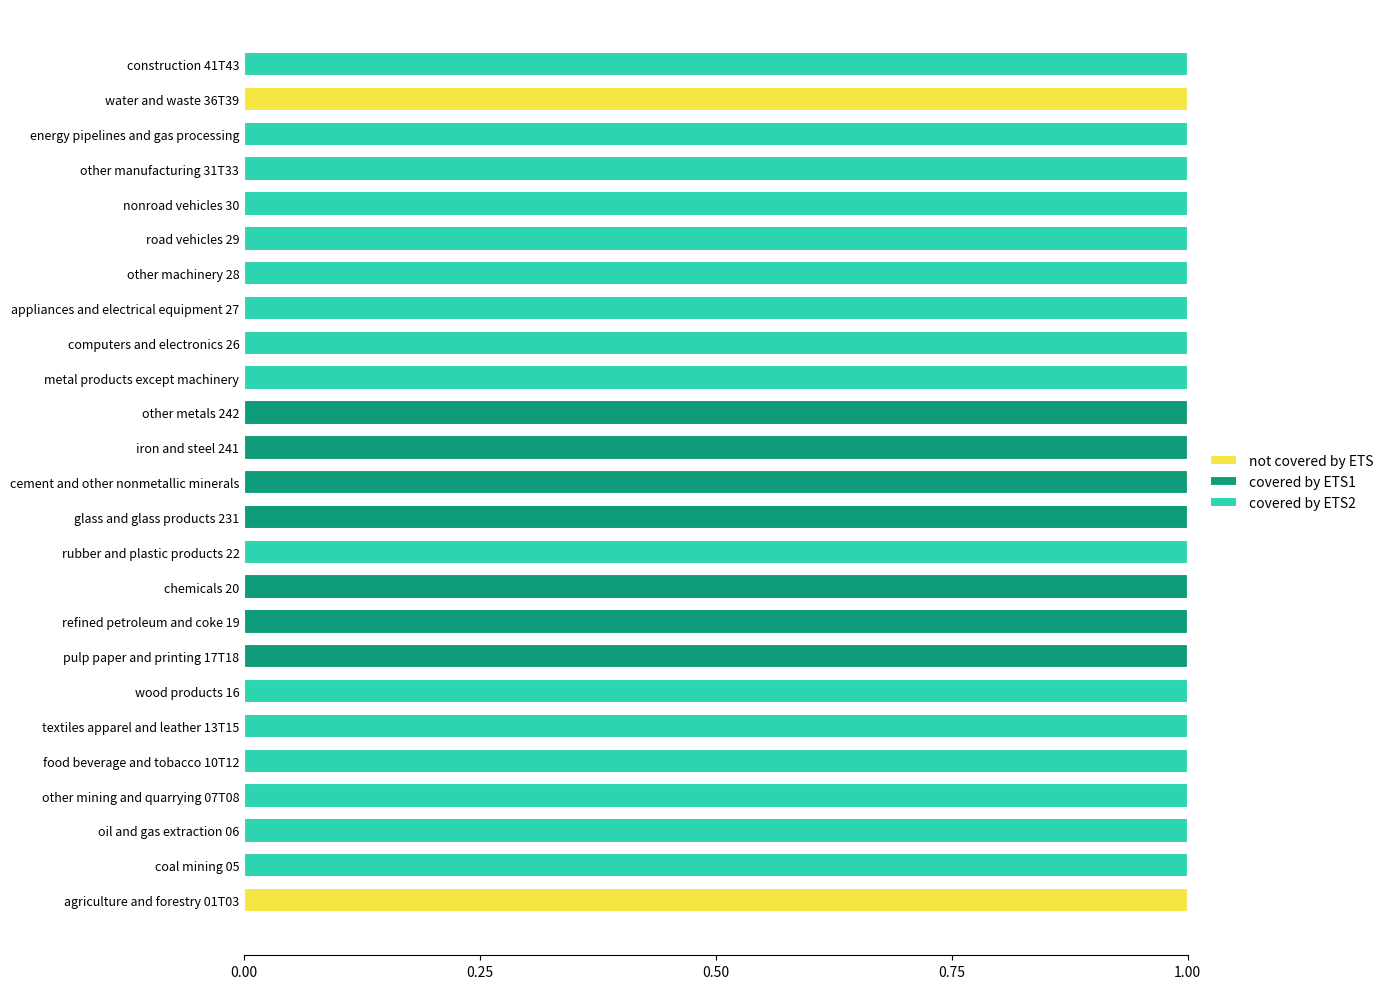

True or false: not covered by ETS has a value of 1 at agriculture and forestry 01T03.

True